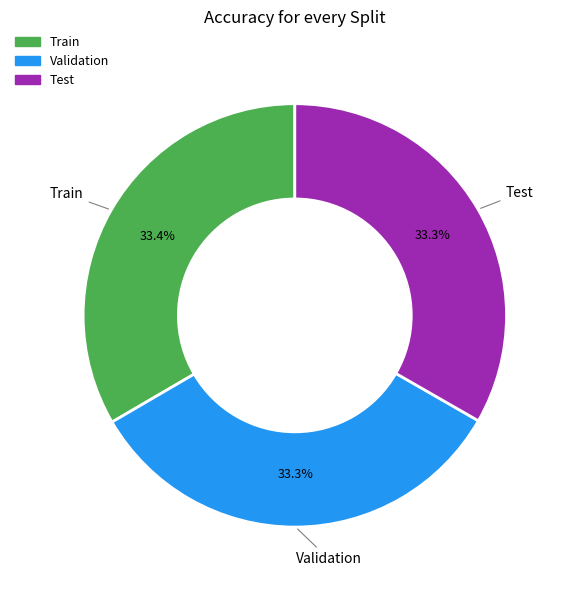

What is the ratio of the value at Test to the value at Train?

1.0